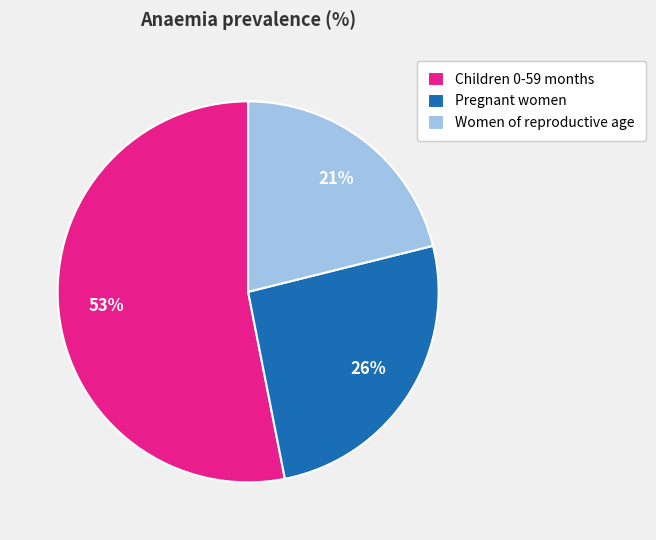

Is the sum of Women of reproductive age and Pregnant women greater than half?

No